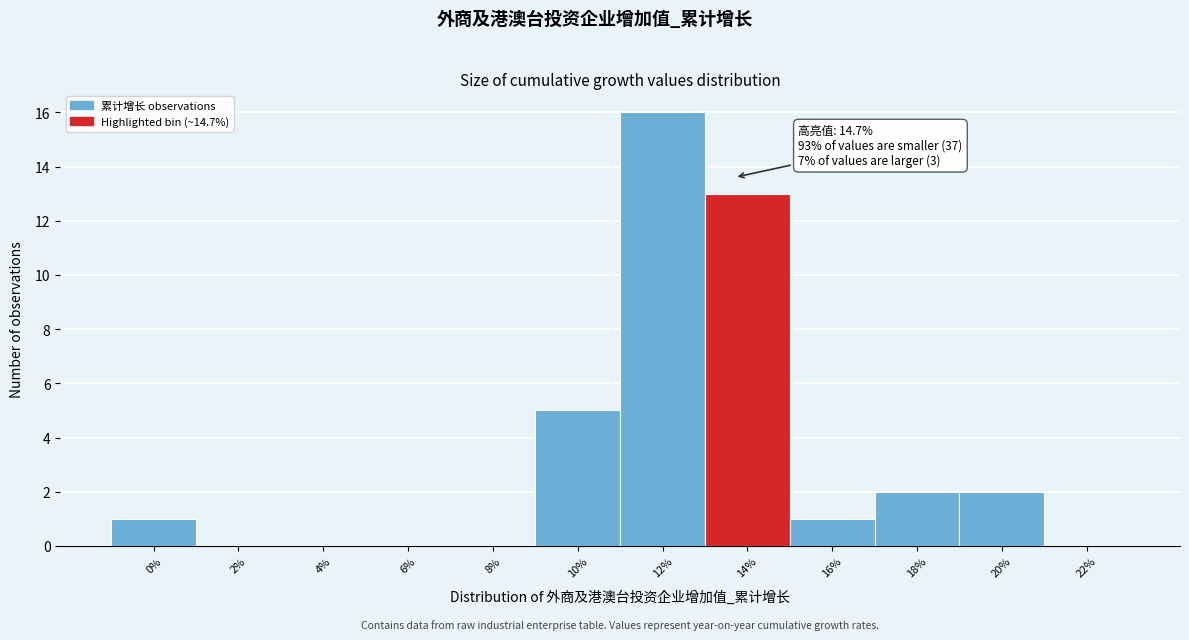

Reading right to left, extract all data points from this chart.

22%=0	20%=2	18%=2	16%=1	14%=13	12%=16	10%=5	8%=0	6%=0	4%=0	2%=0	0%=1